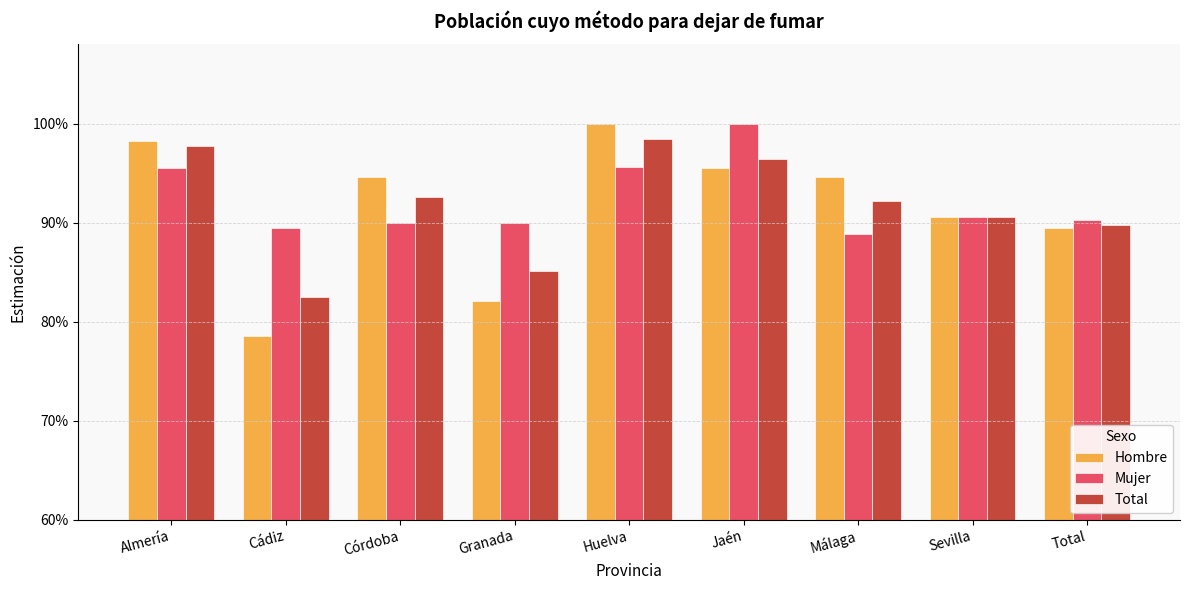

What is the total value across all series at Sevilla?

2.7